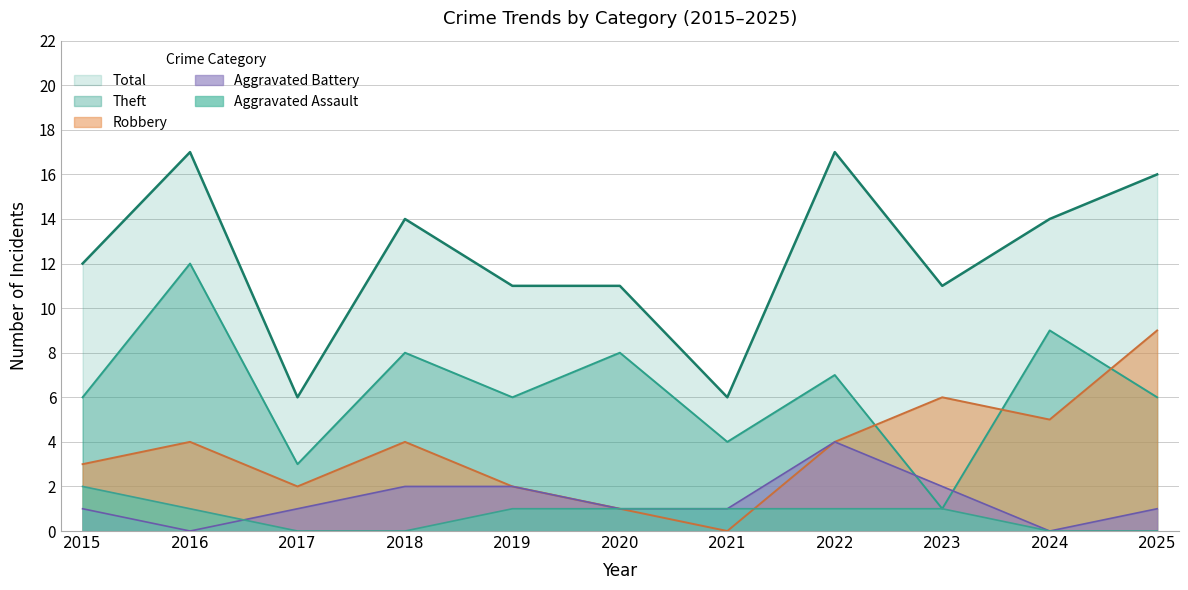

Between which two adjacent categories do Aggravated Assault and Robbery first intersect?

2021 and 2022